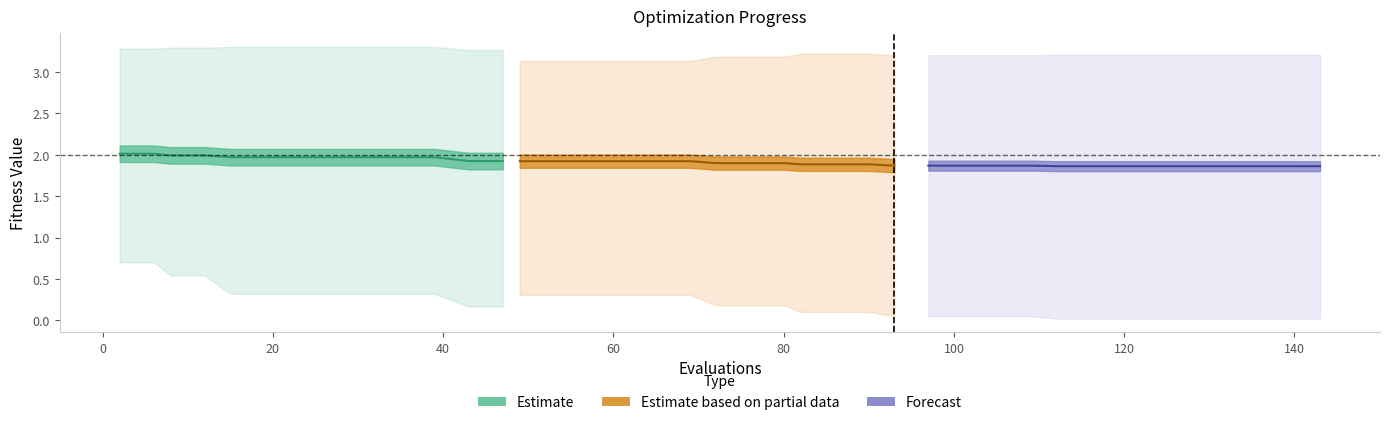

True or false: mean and worst cross at least once.

False